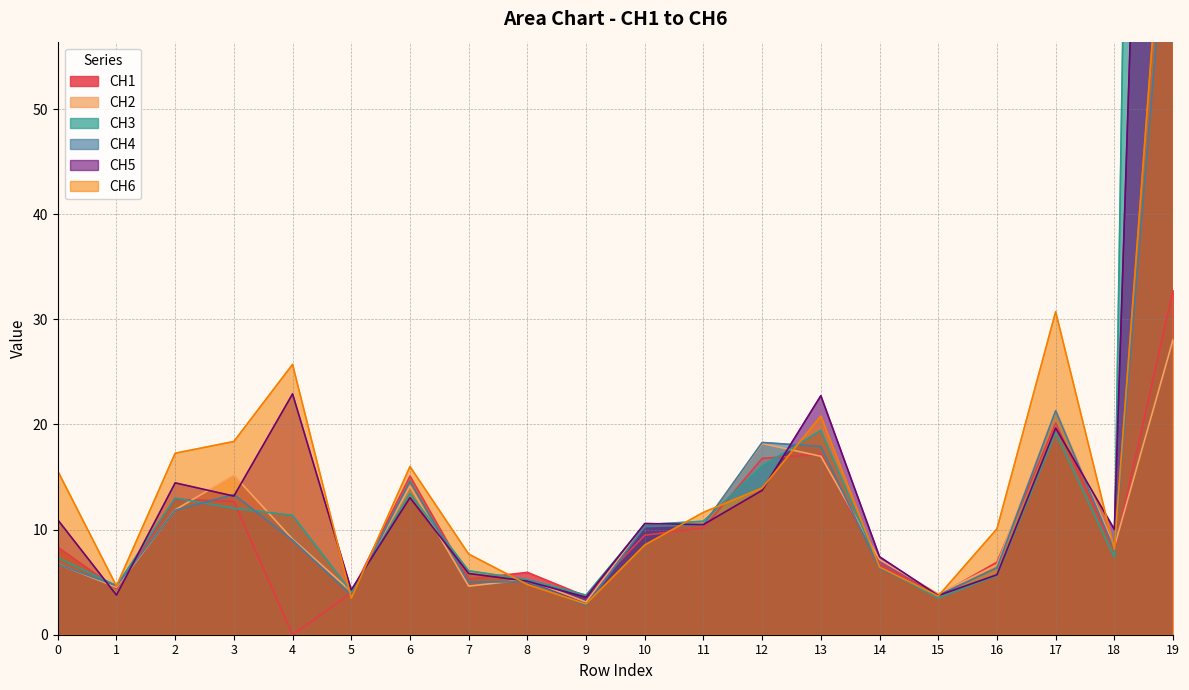

Between which two adjacent categories do CH3 and CH5 first intersect?

0 and 1